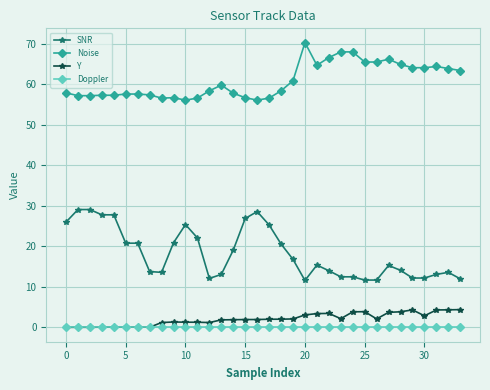

What is the value of the Noise point at the 12th from the left?

56.6